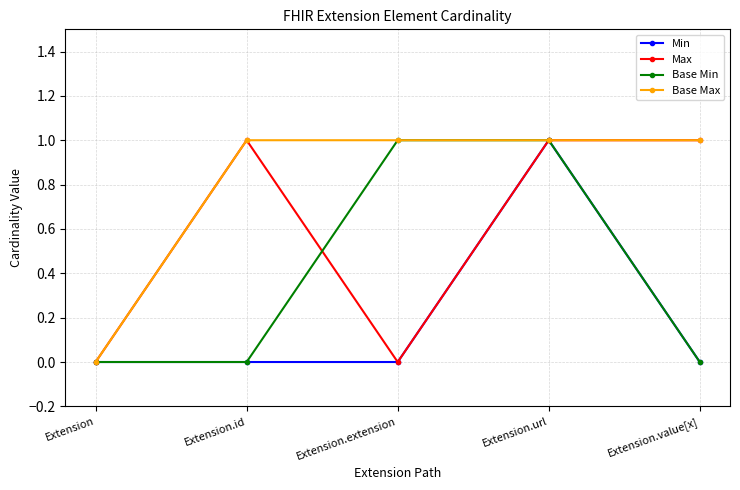

Reading right to left, list all the values displayed in this chart.

Min: Extension.value[x]=0	Extension.url=1	Extension.extension=0	Extension.id=0	Extension=0
Max: Extension.value[x]=1	Extension.url=1	Extension.extension=0	Extension.id=1	Extension=0
Base Min: Extension.value[x]=0	Extension.url=1	Extension.extension=1	Extension.id=0	Extension=0
Base Max: Extension.value[x]=1	Extension.url=1	Extension.extension=1	Extension.id=1	Extension=0